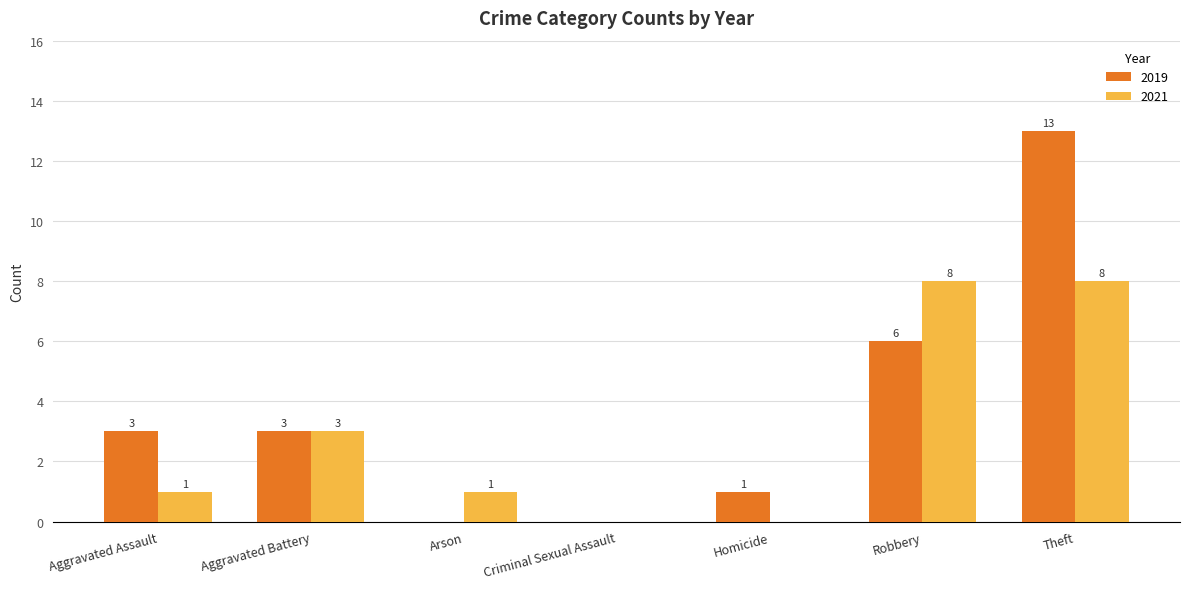

Which series changed the most between Robbery and Theft?

2019